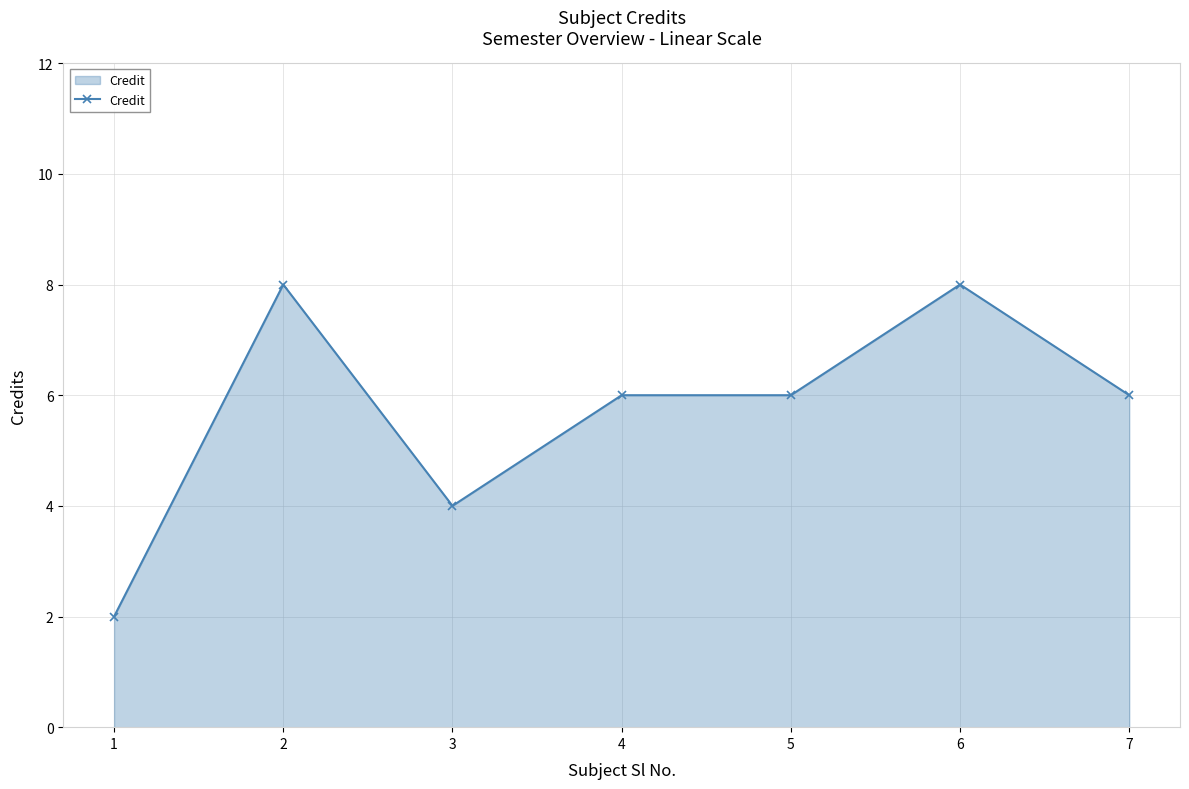

What is the smallest value displayed?

2